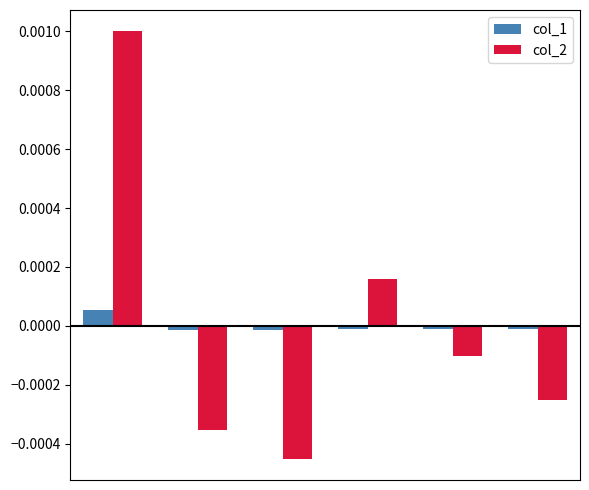

Does the chart contain any negative values?

Yes